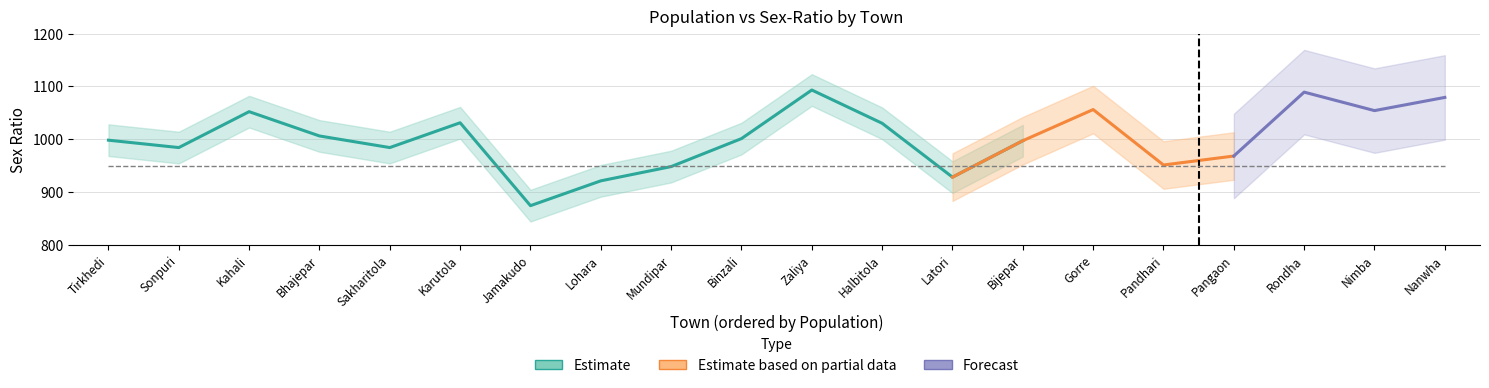

True or false: population and sex_ratio cross at least once.

False